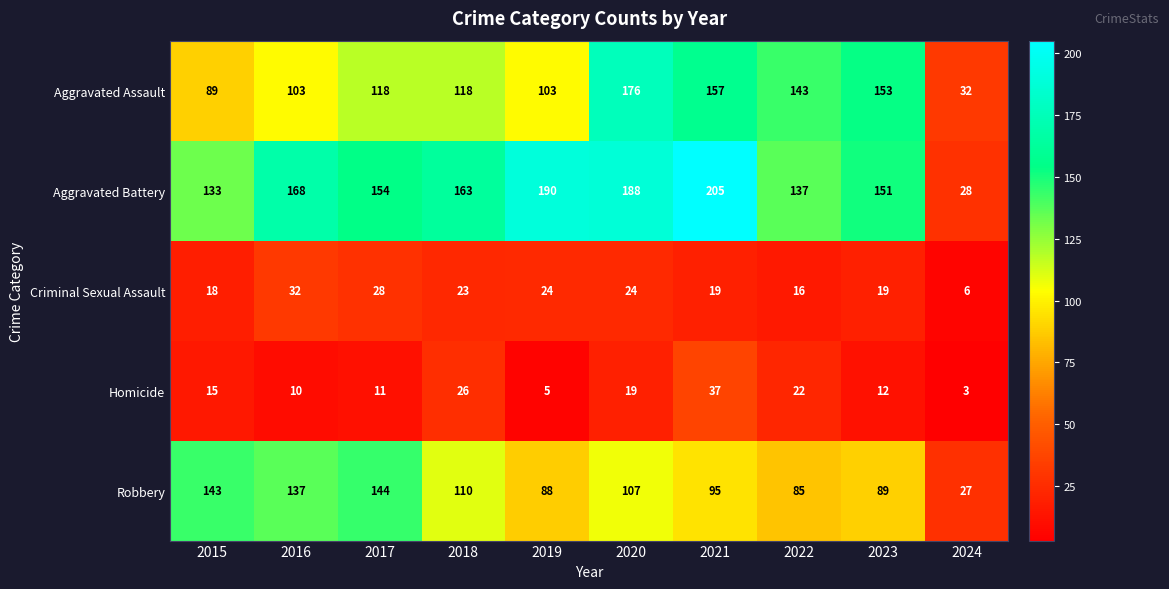

What is the difference between the Aggravated Battery values at 2024 and 2021?

177